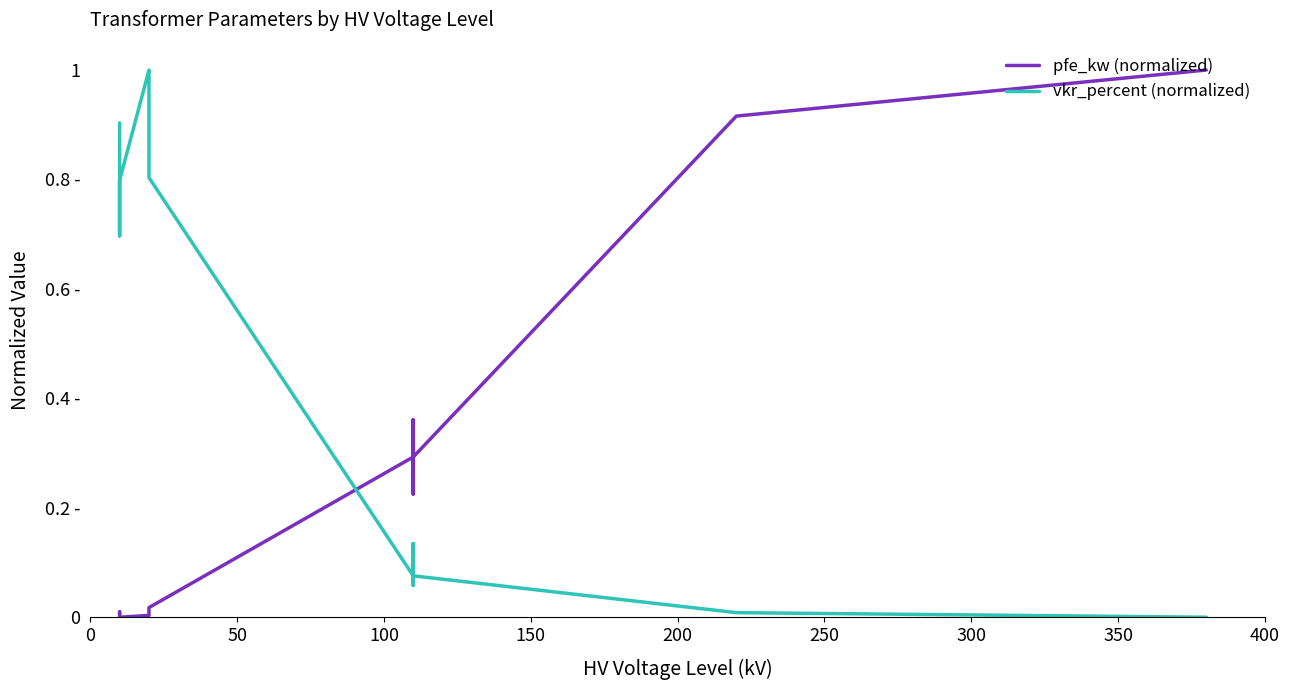

What position from the left is 250?

6